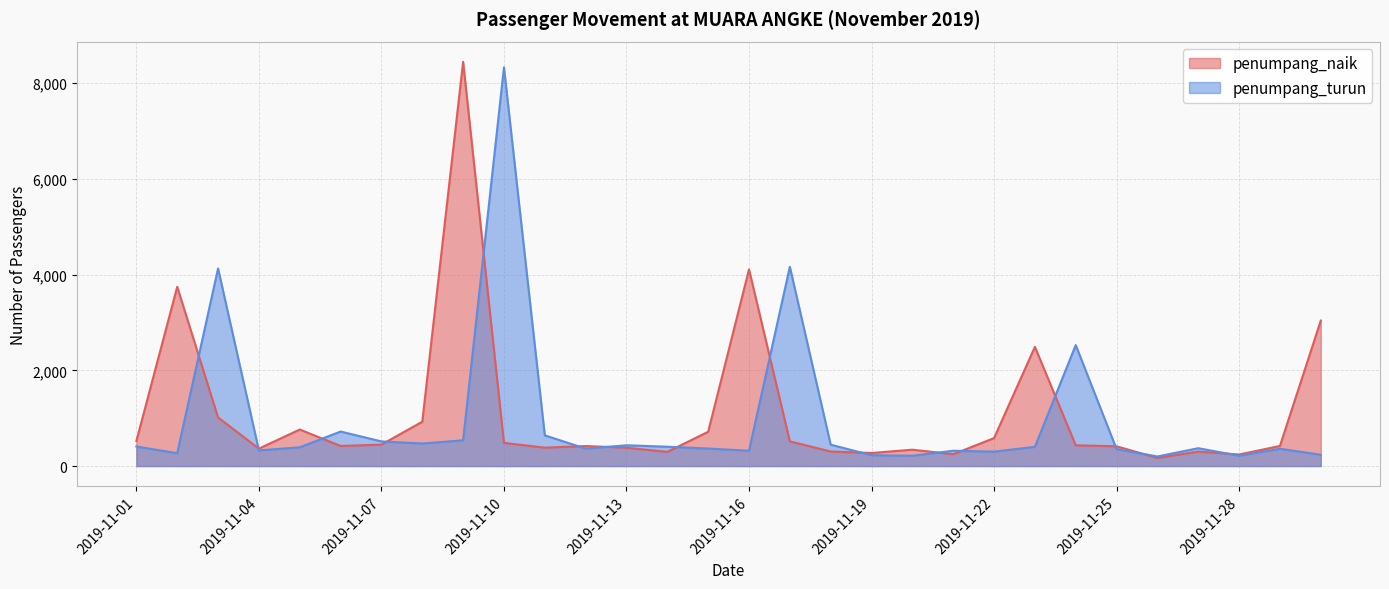

Rank the series at 2019-11-14 from highest to lowest value.

penumpang_turun, penumpang_naik